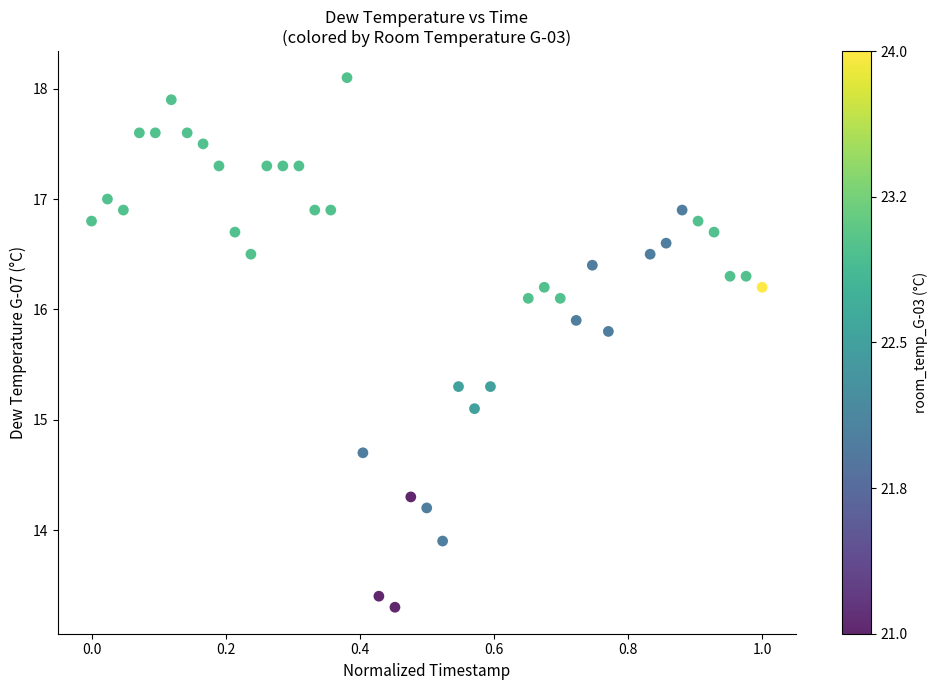

What Y value in the scatter plot is closest to 15?

15.1